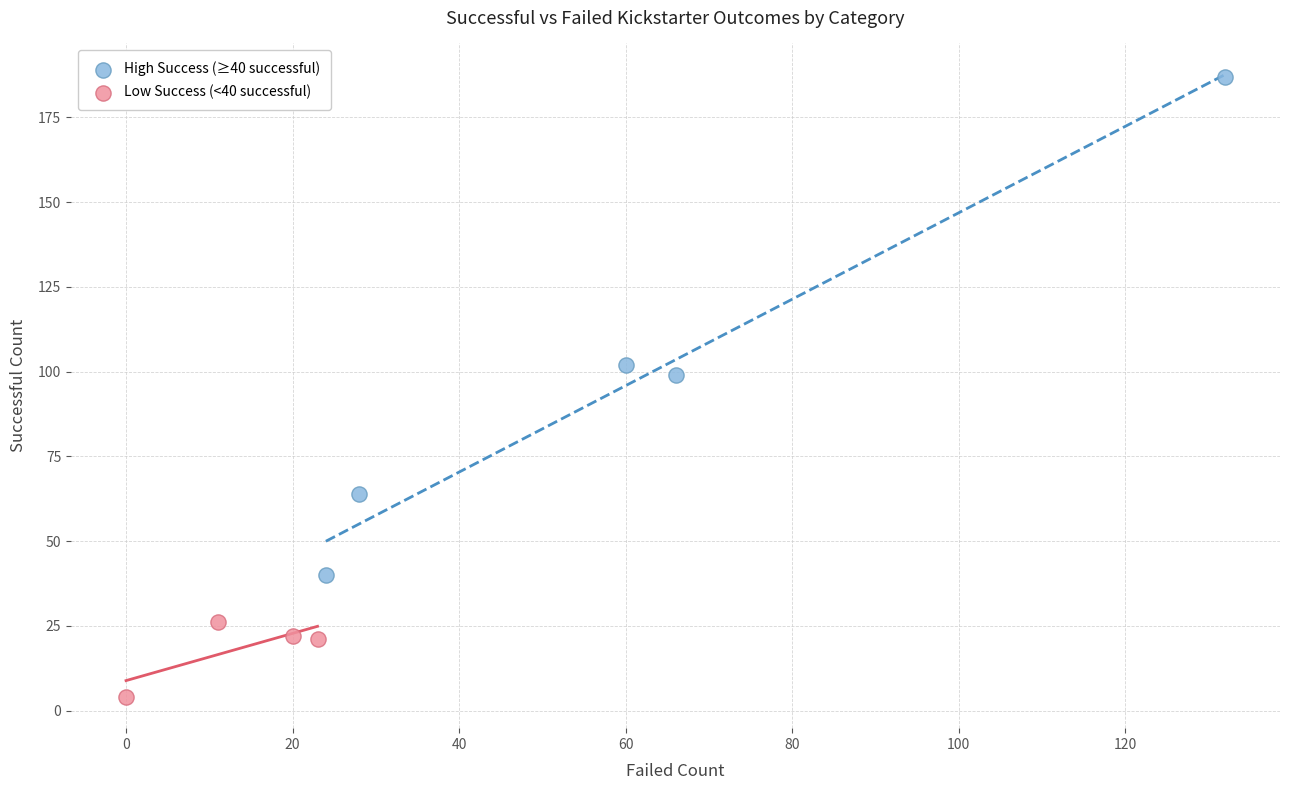

Which series reaches the minimum Y coordinate?

Low Success (<40 successful)